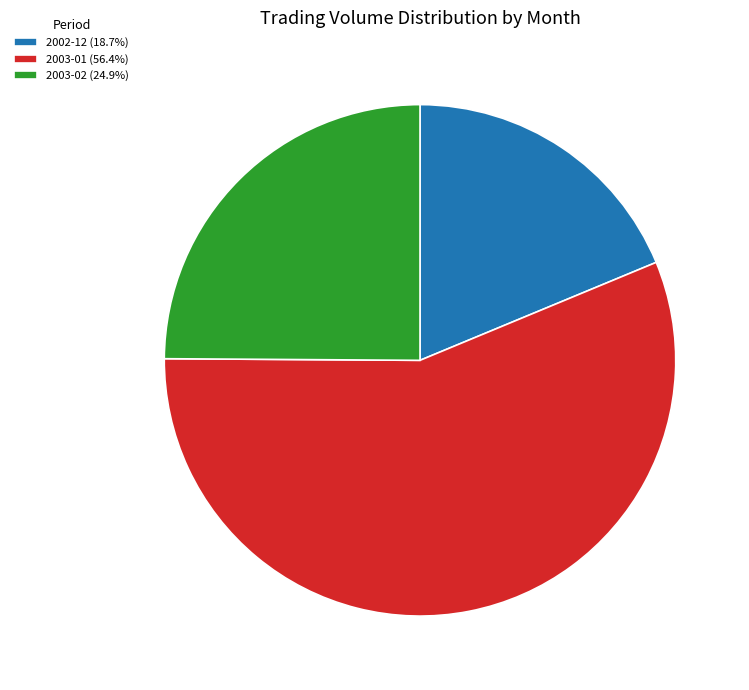

Is there any slice that represents more than half of the pie?

Yes